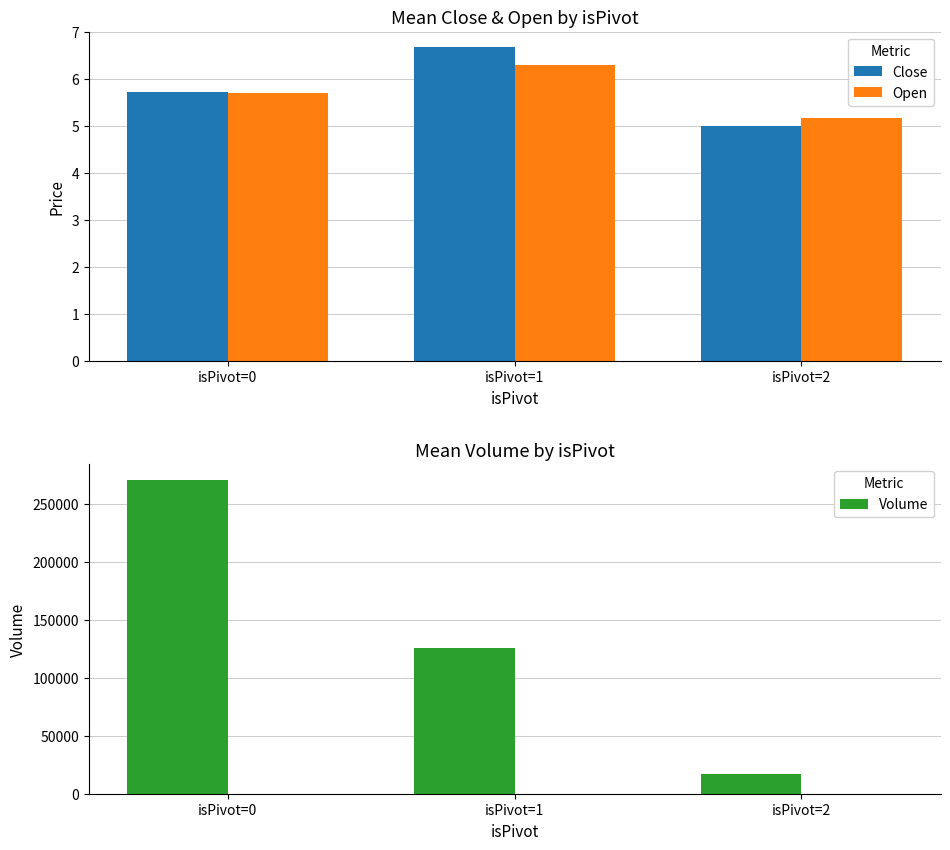

Does the chart contain stacked bars?

No